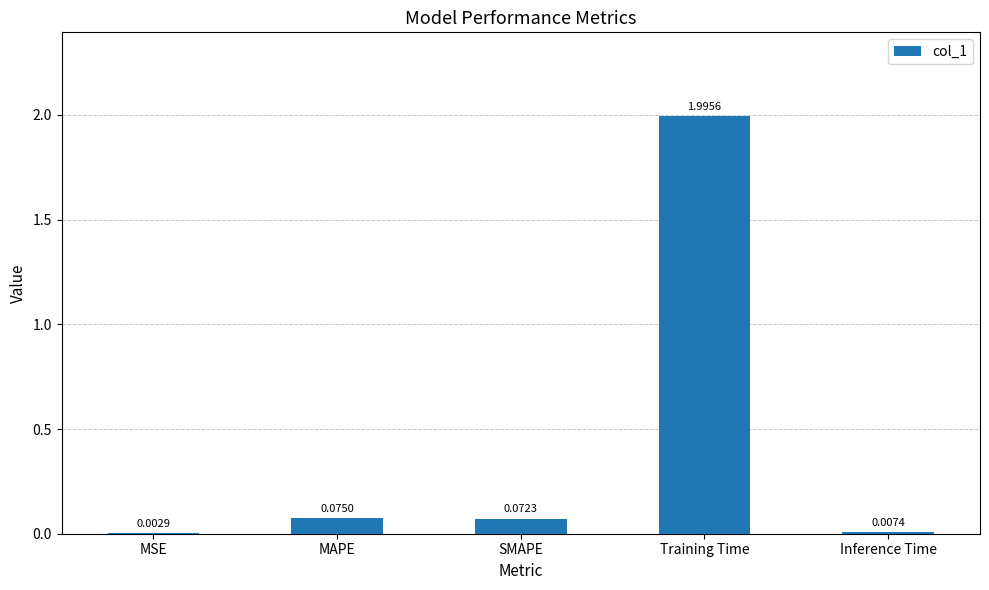

Which has a higher value, MAPE or MSE?

MAPE